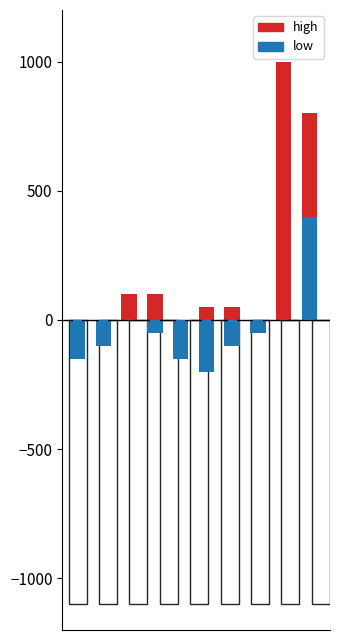

What are all the series names shown in the legend?

high, low